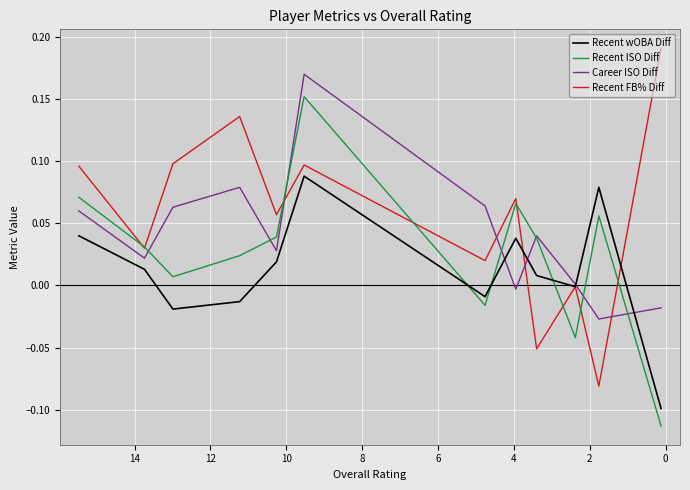

At how many categories does at least one series exceed 0?

12